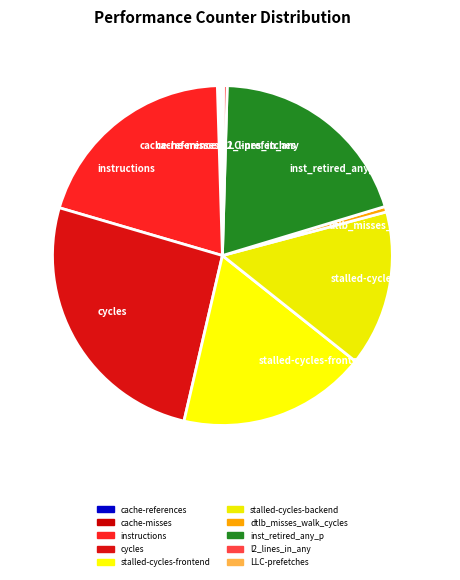

Is it true that instructions is 30% of the pie?

False